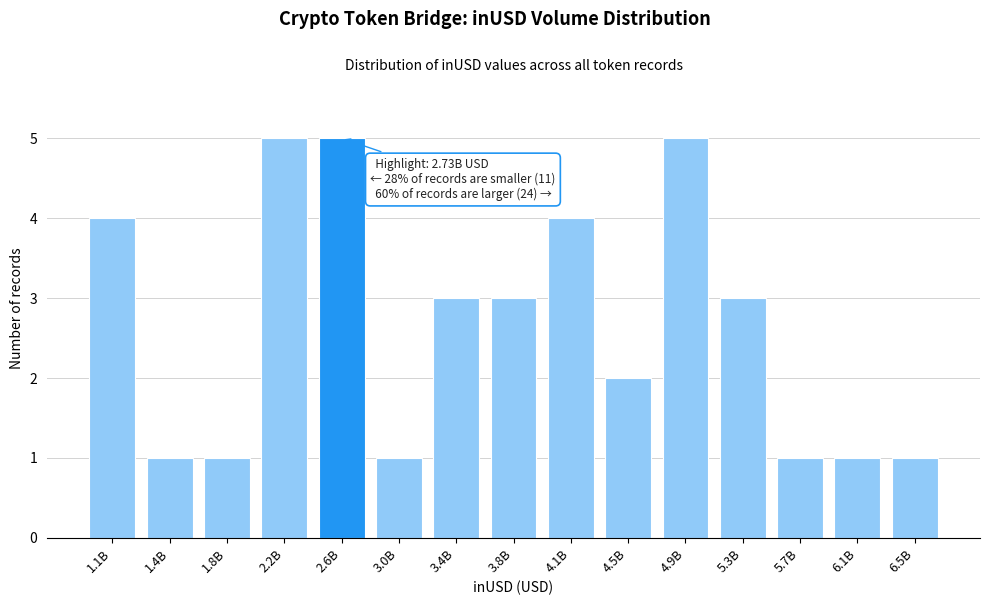

Reading left to right, what are all the values shown in this chart?

4	1	1	5	5	1	3	3	4	2	5	3	1	1	1